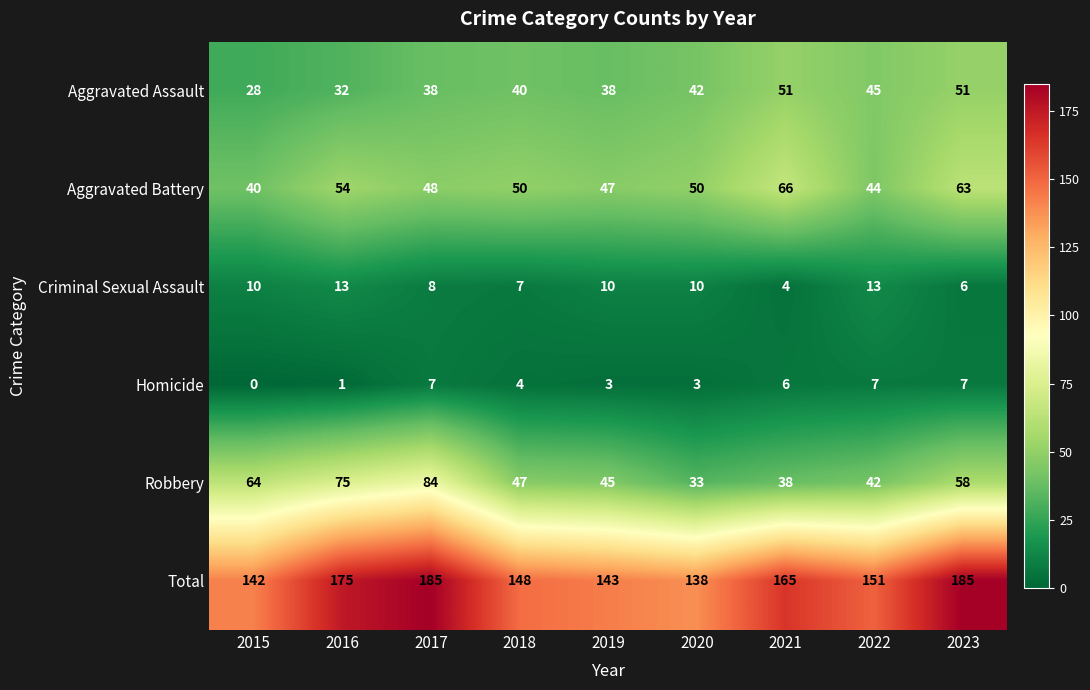

At which label does Robbery reach its peak?

2017